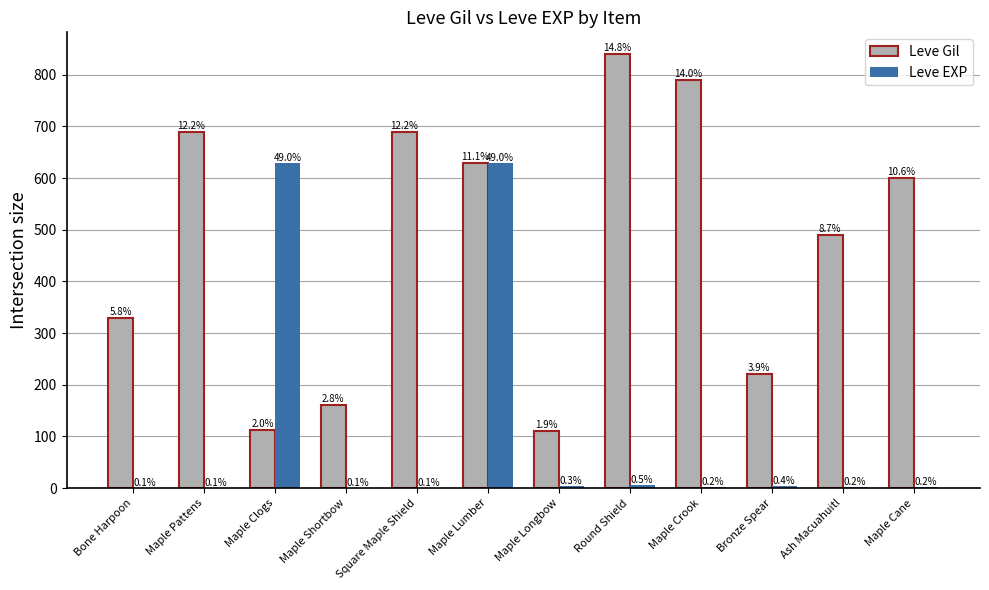

Are the bars grouped side by side (vs. stacked)?

Yes